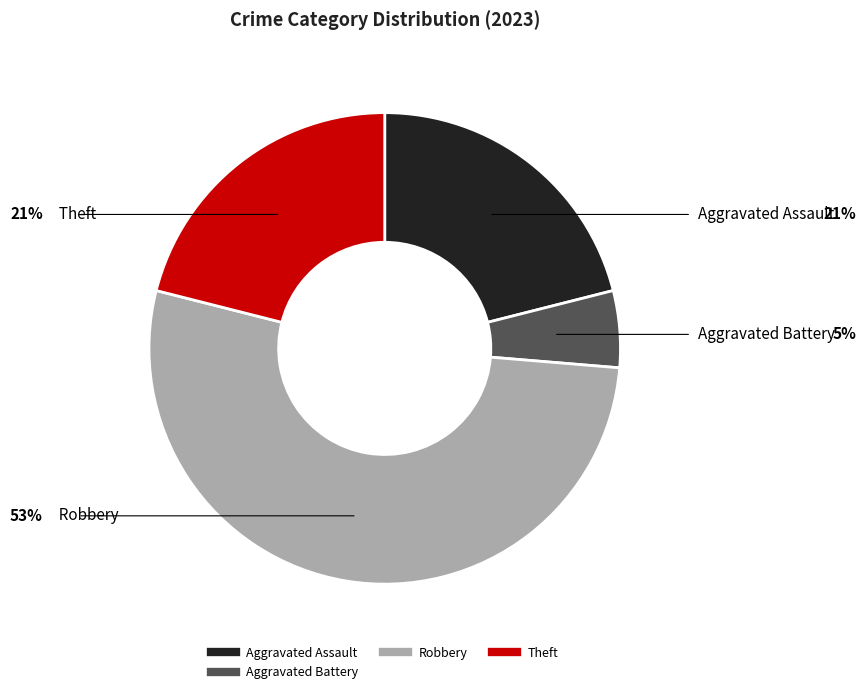

How many slices are in this pie chart?

4